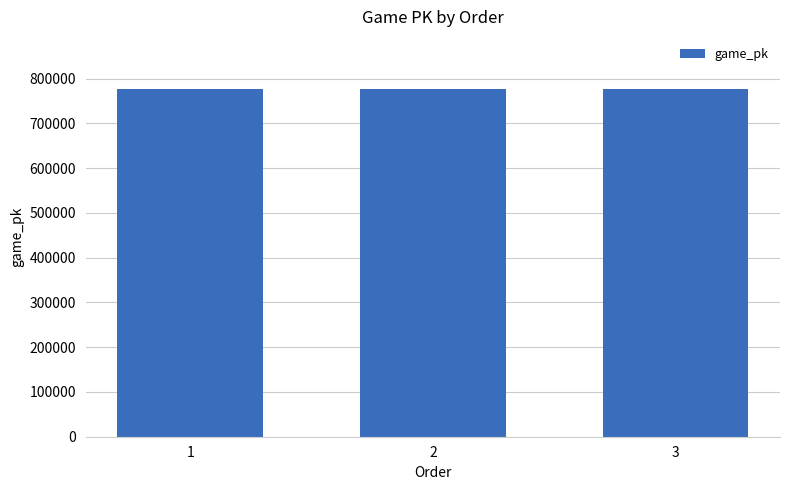

What is the ratio of the value at 2 to the value at 1?

1.0